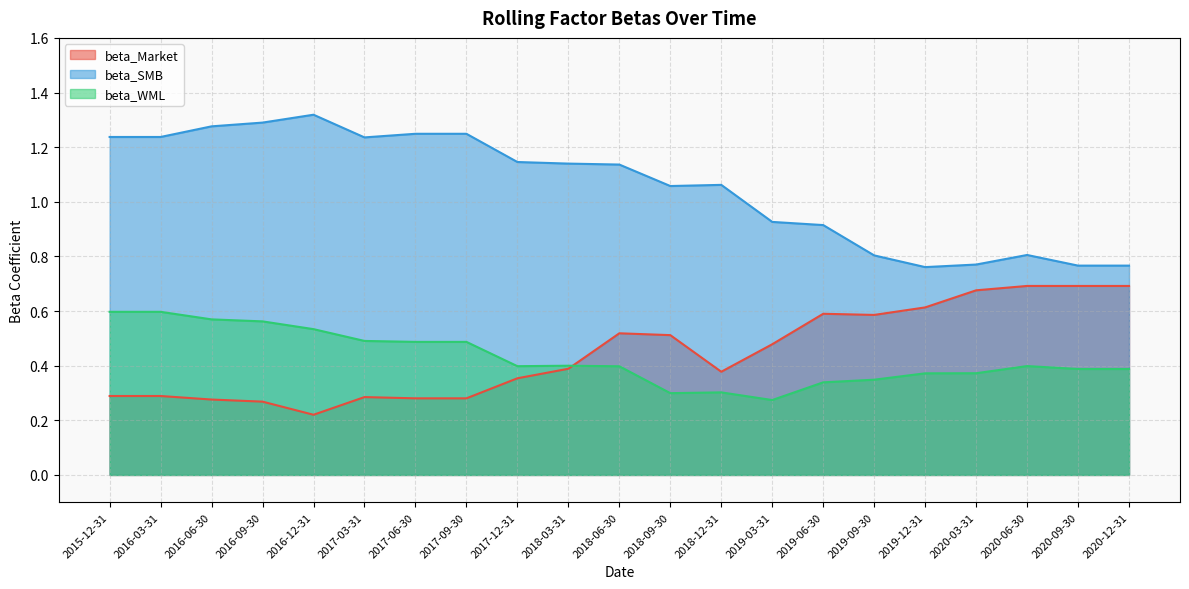

What is the minimum value shown in the chart?

0.2